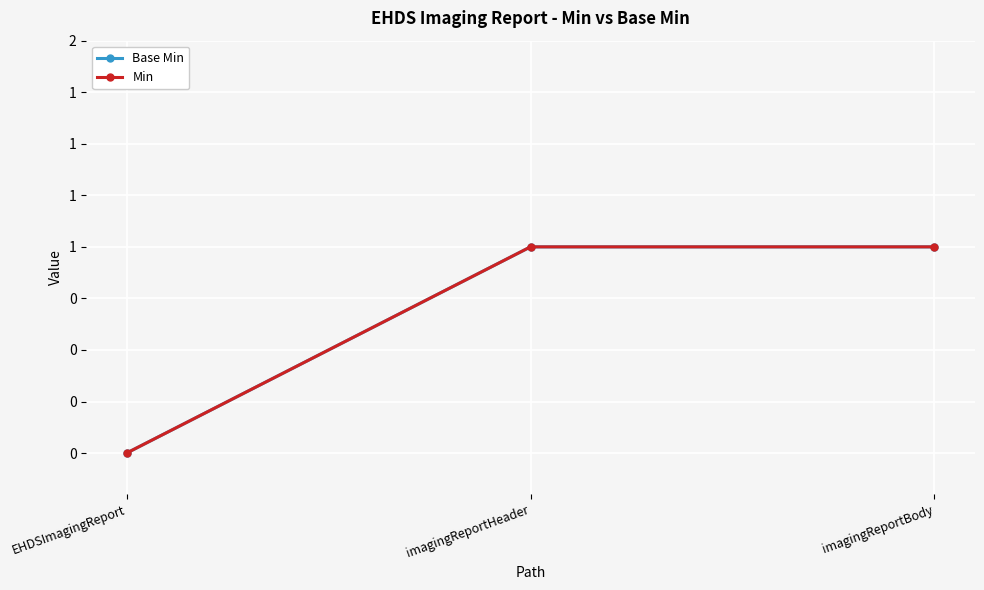

At which label is Base Min closest to 0?

EHDSImagingReport